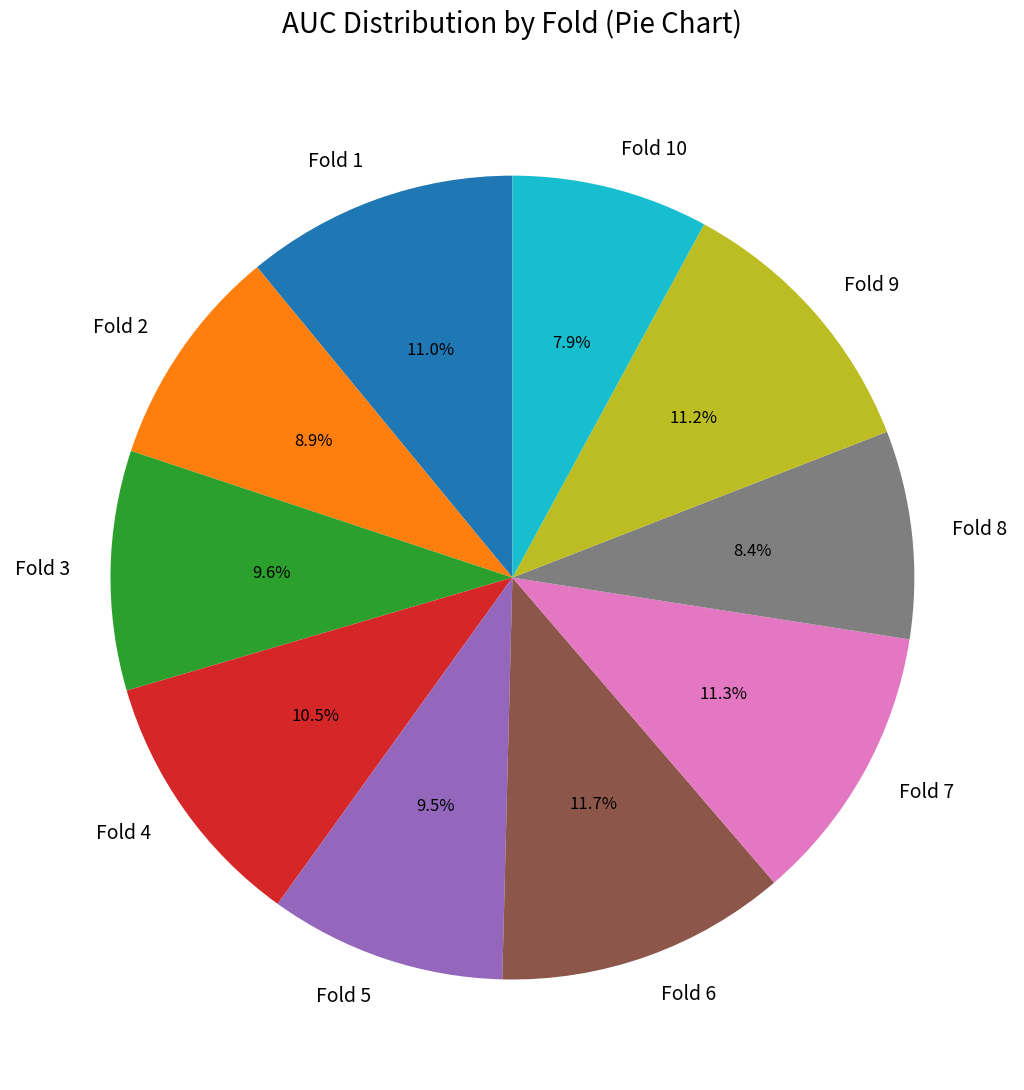

What percentage is the Fold 7 slice, to the nearest percent?

11%